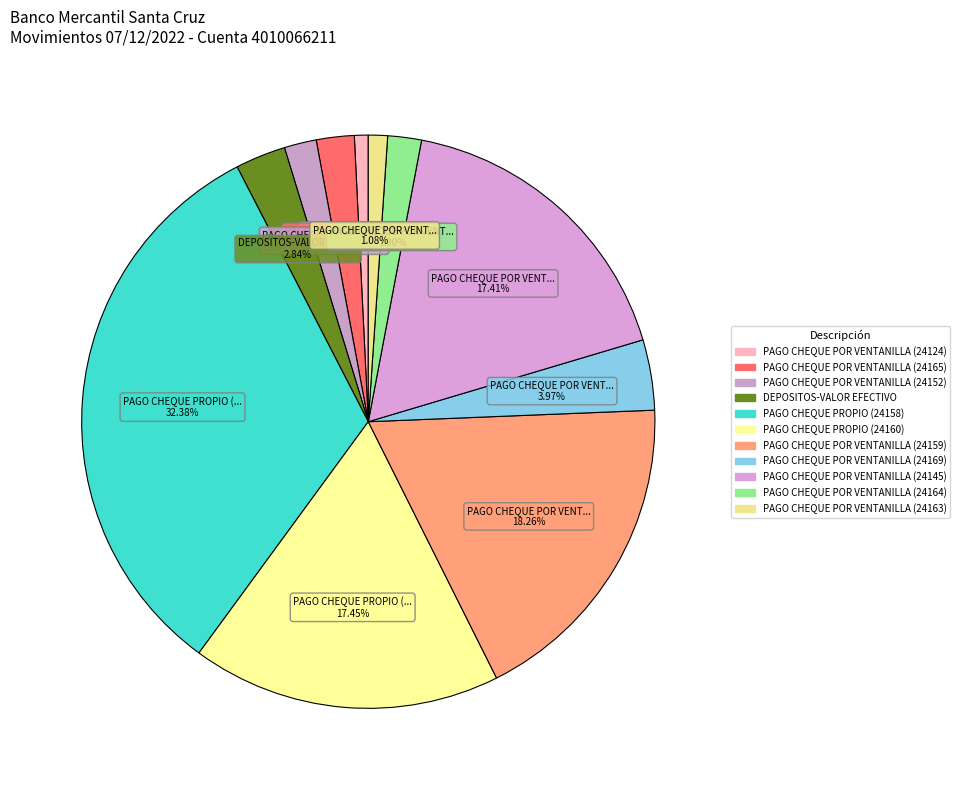

Which category has the biggest portion of the pie?

PAGO CHEQUE PROPIO (24158)